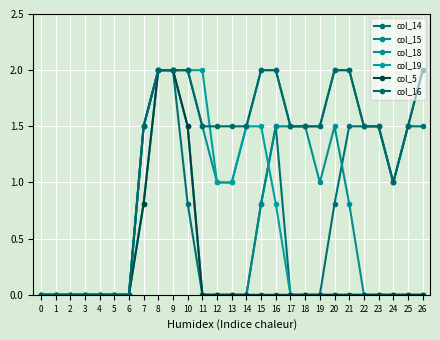

Count the number of categories in the chart.

27